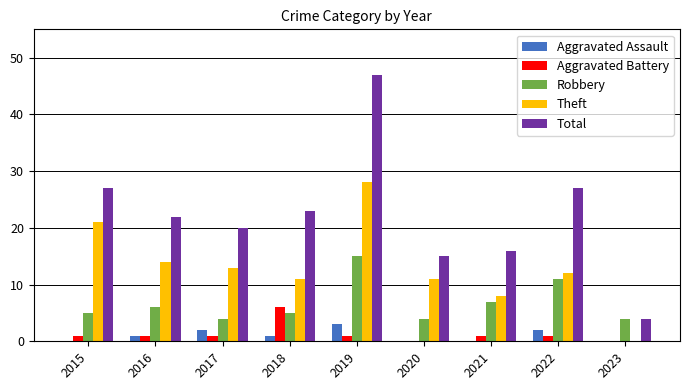

Reading left to right, what are all the values shown in this chart?

Aggravated Assault: 2015=0	2016=1	2017=2	2018=1	2019=3	2020=0	2021=0	2022=2	2023=0
Aggravated Battery: 2015=1	2016=1	2017=1	2018=6	2019=1	2020=0	2021=1	2022=1	2023=0
Robbery: 2015=5	2016=6	2017=4	2018=5	2019=15	2020=4	2021=7	2022=11	2023=4
Theft: 2015=21	2016=14	2017=13	2018=11	2019=28	2020=11	2021=8	2022=12	2023=0
Total: 2015=27	2016=22	2017=20	2018=23	2019=47	2020=15	2021=16	2022=27	2023=4